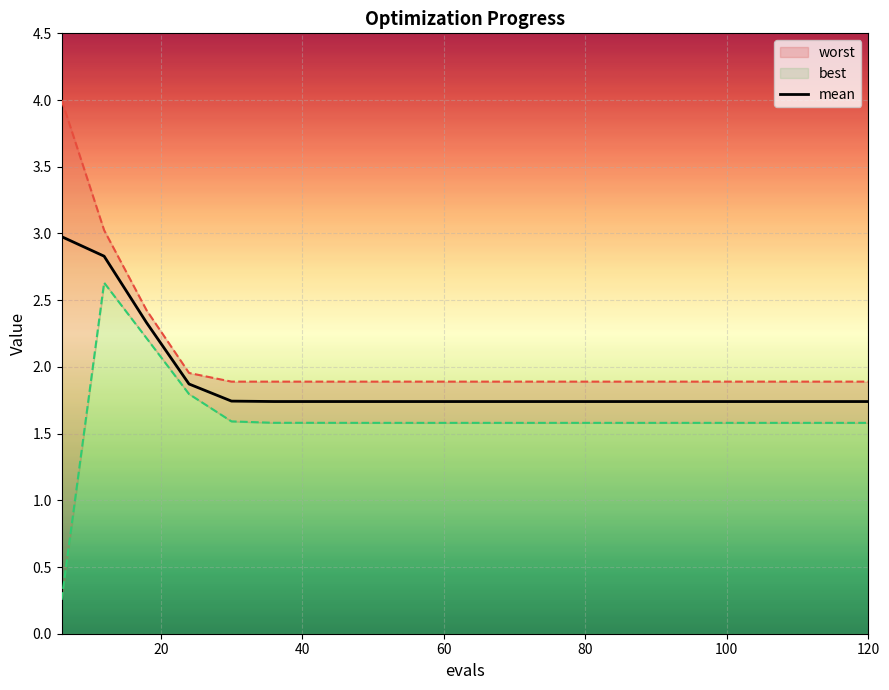

Rank the series by their maximum value, from lowest to highest.

best, mean, worst